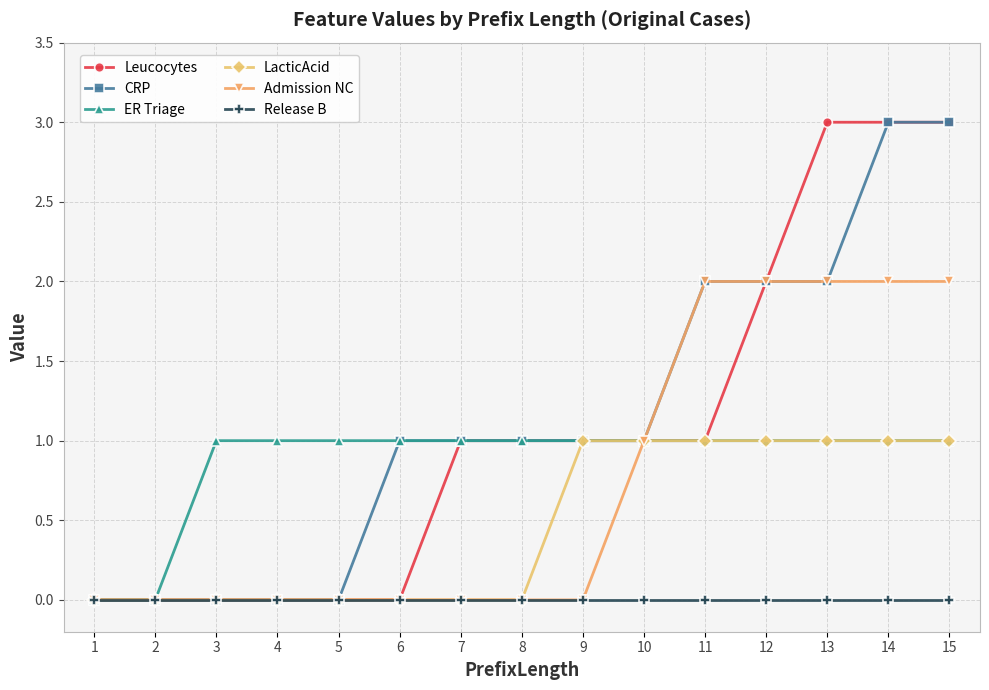

Which series has the largest total across all categories?

CRP